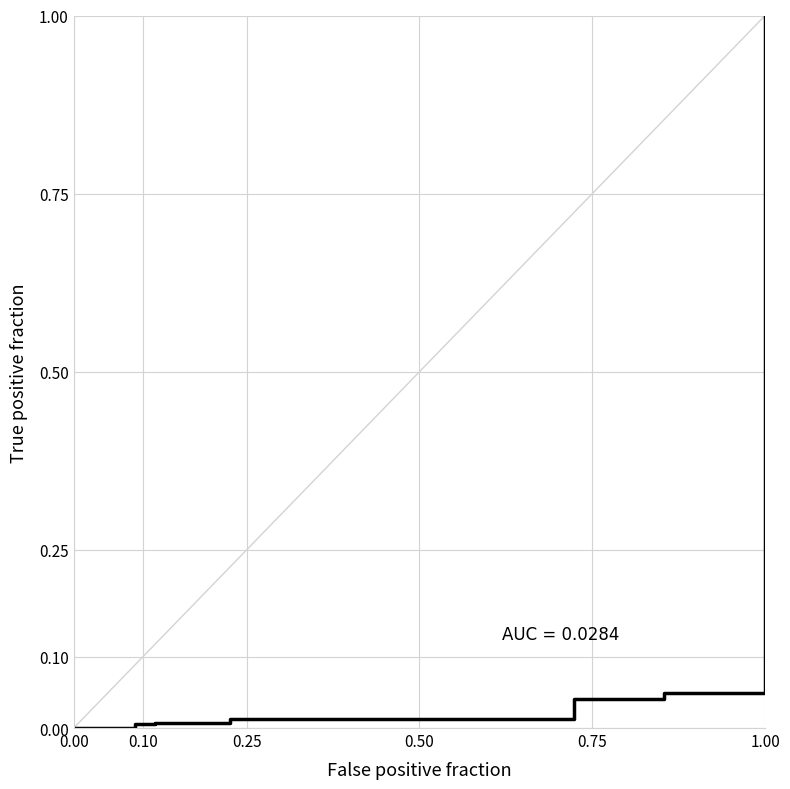

Reading left to right, transcribe all the data shown in this chart.

0.0	0.0	0.0	0.0	0.0	0.0	0.0	0.0	0.0	0.0	0.0	0.0	0.0	0.0	0.0	0.1	1.0